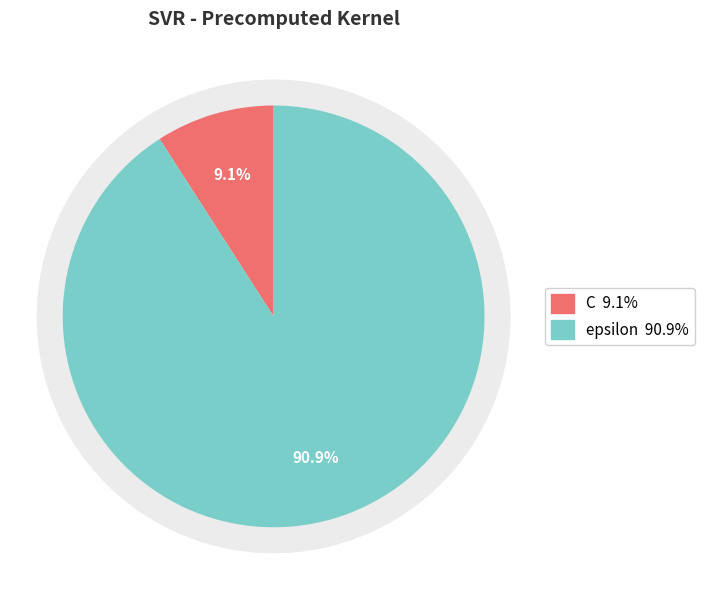

Which category has the smallest portion of the pie?

C